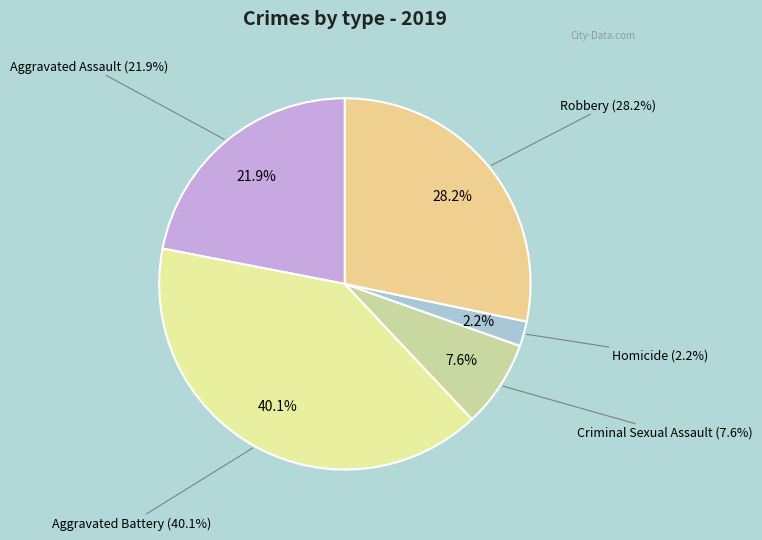

Count the number of slices in the pie.

5